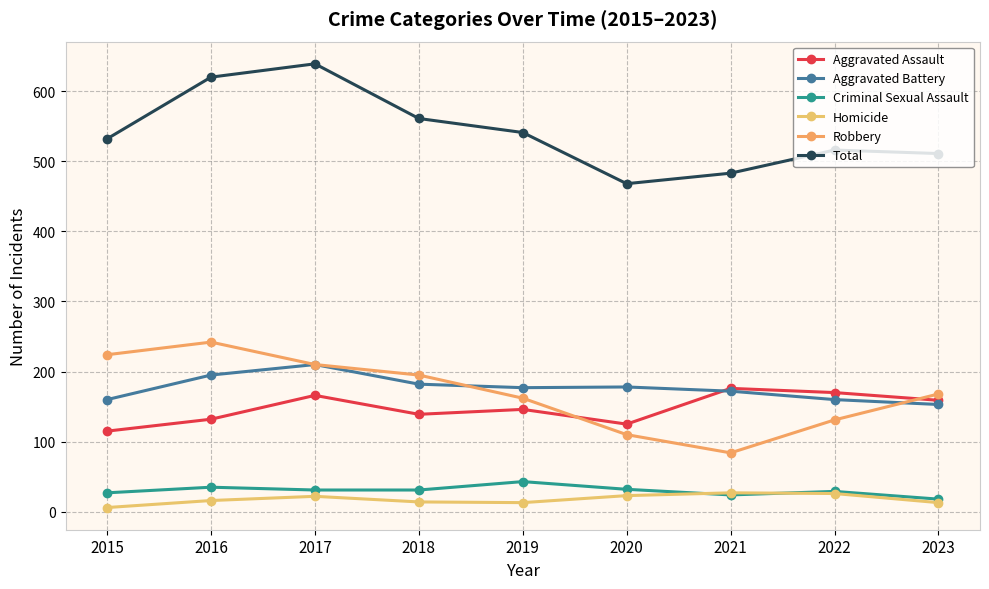

True or false: Homicide has more than 1 interior local peaks.

True